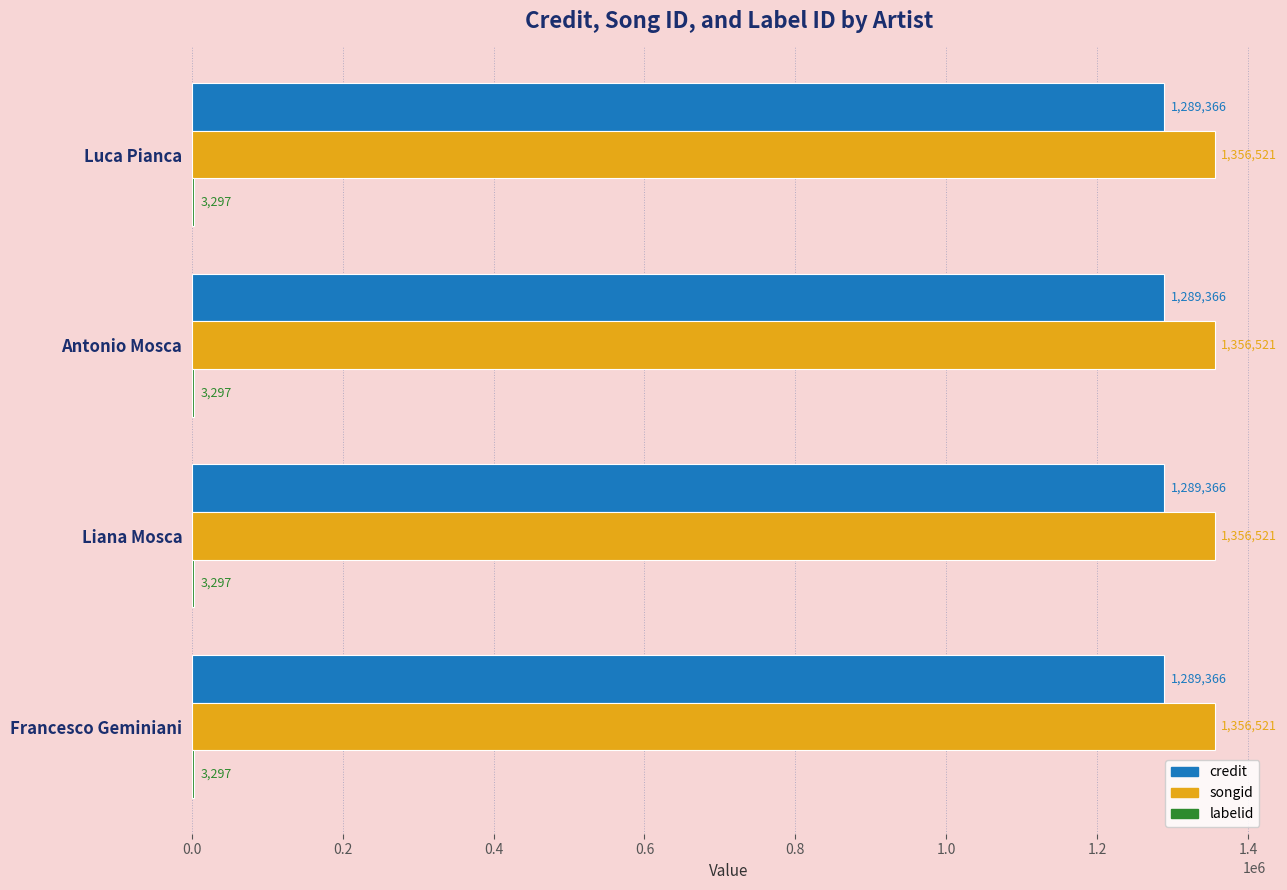

Is it true that songid equals 1356521 at Luca Pianca?

True